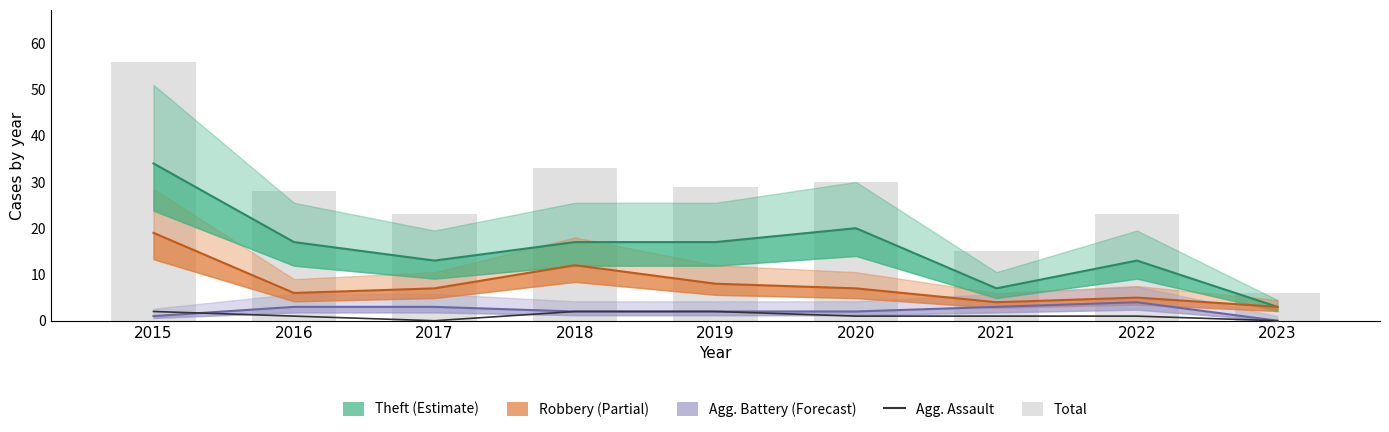

At which label does Agg. Battery (Forecast) reach its peak?

2022